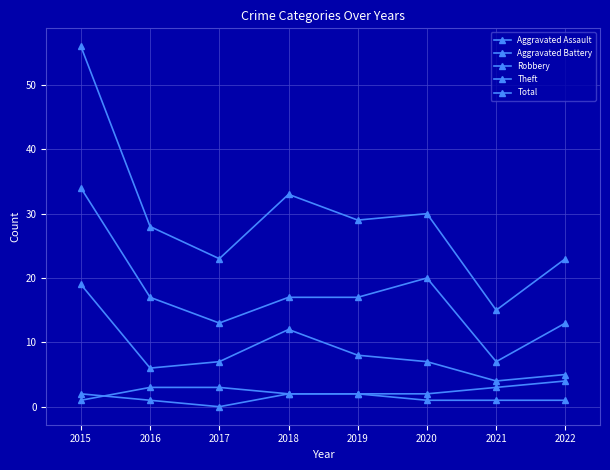

Is this an area chart (filled region under the line)?

No